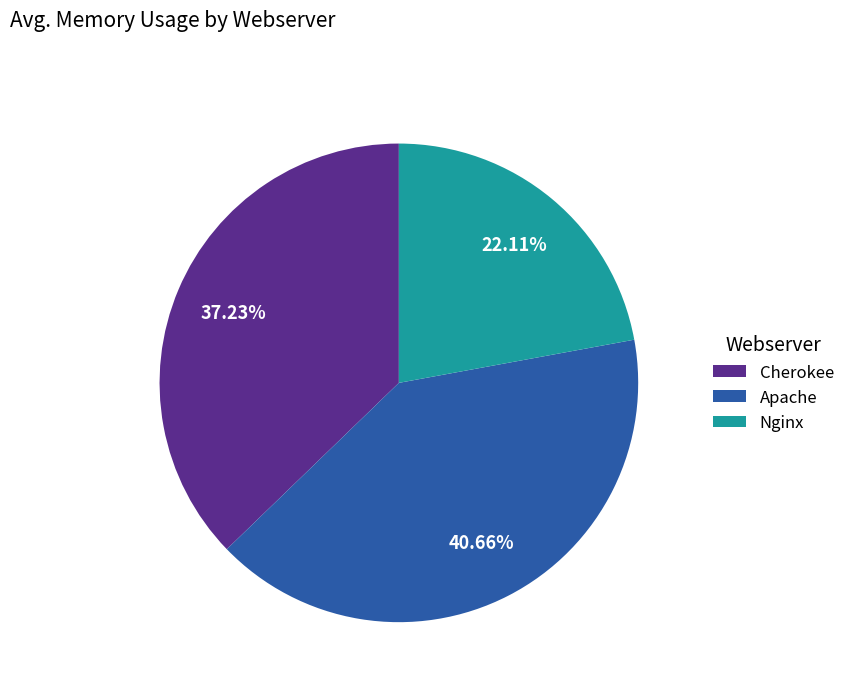

To the nearest percent, what is the average slice percentage?

33%